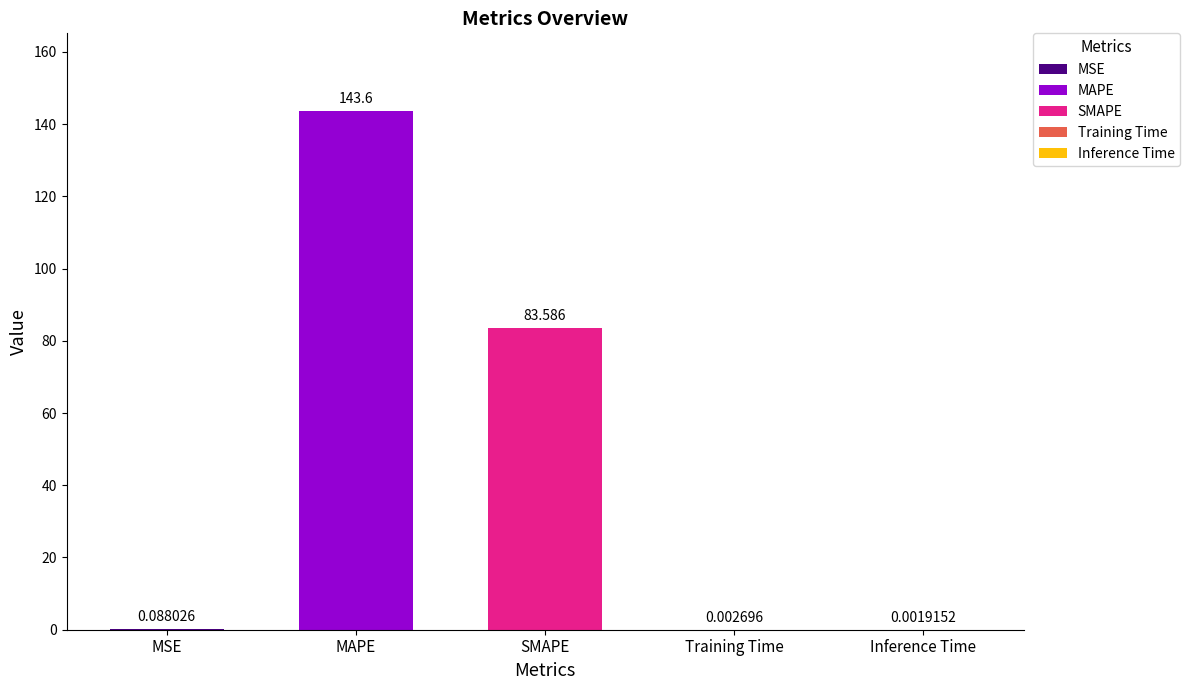

True or false: the data shows 0.0 at Inference Time.

True